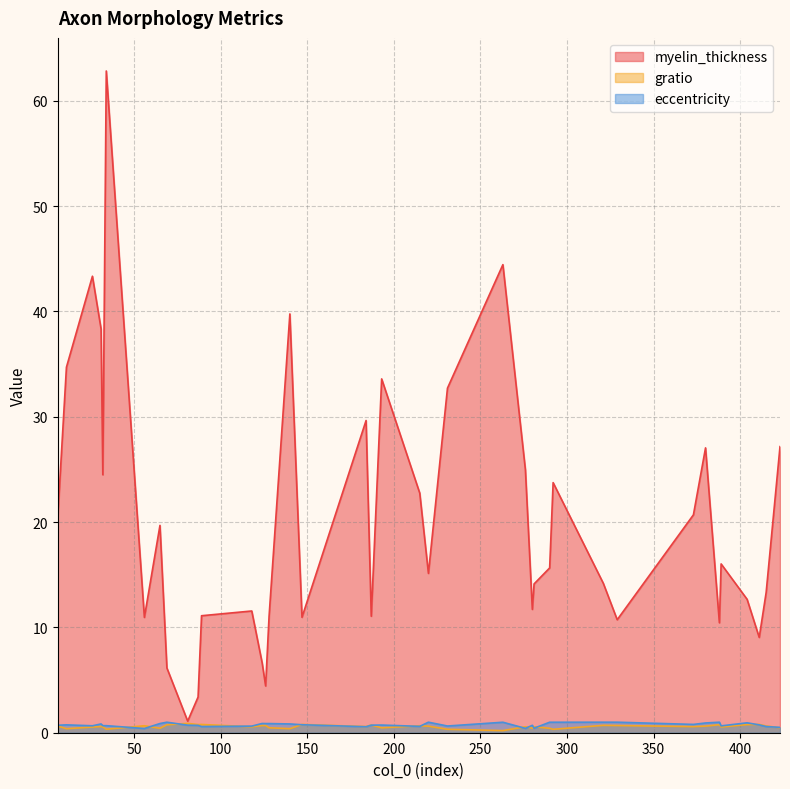

Reading left to right, what are all the values shown in this chart?

myelin_thickness: 20.6	34.7	43.4	38.3	24.5	62.8	10.9	19.7	6.2	1.1	3.4	11.1	11.6	6.6	4.4	11.1	39.8	11.0	29.6	11.1	33.6	22.8	15.1	32.7	44.5	25.0	11.7	14.1	15.7	23.8	14.2	10.7	20.7	27.1	10.4	16.0	12.7	9.1	13.3	27.2
gratio: 0.6	0.4	0.5	0.6	0.6	0.3	0.7	0.4	0.8	0.9	0.8	0.8	0.6	0.7	0.7	0.5	0.4	0.8	0.6	0.7	0.5	0.7	0.6	0.3	0.2	0.6	0.4	0.6	0.4	0.3	0.7	0.7	0.6	0.6	0.8	0.5	0.8	0.8	0.6	0.5
eccentricity: 0.7	0.7	0.7	0.8	0.7	0.7	0.4	0.9	1.0	0.7	0.7	0.6	0.6	0.9	0.9	0.9	0.8	0.8	0.6	0.7	0.7	0.6	1.0	0.6	1.0	0.4	0.7	0.4	1.0	1.0	1.0	1.0	0.8	0.9	1.0	0.7	0.9	0.7	0.6	0.5